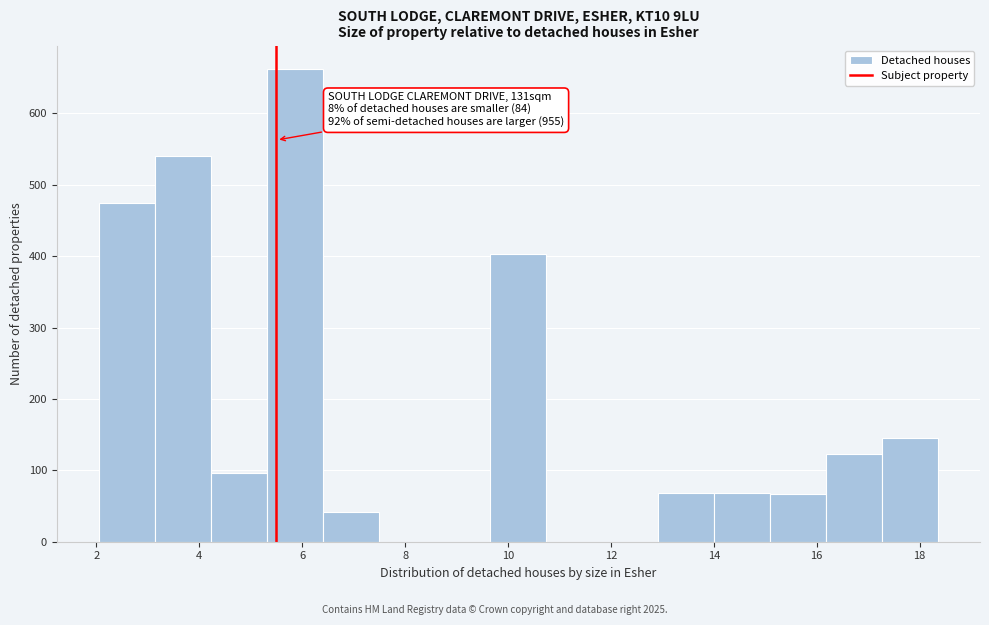

Which range on the x-axis has the tallest bar?

5.4 to 6.4